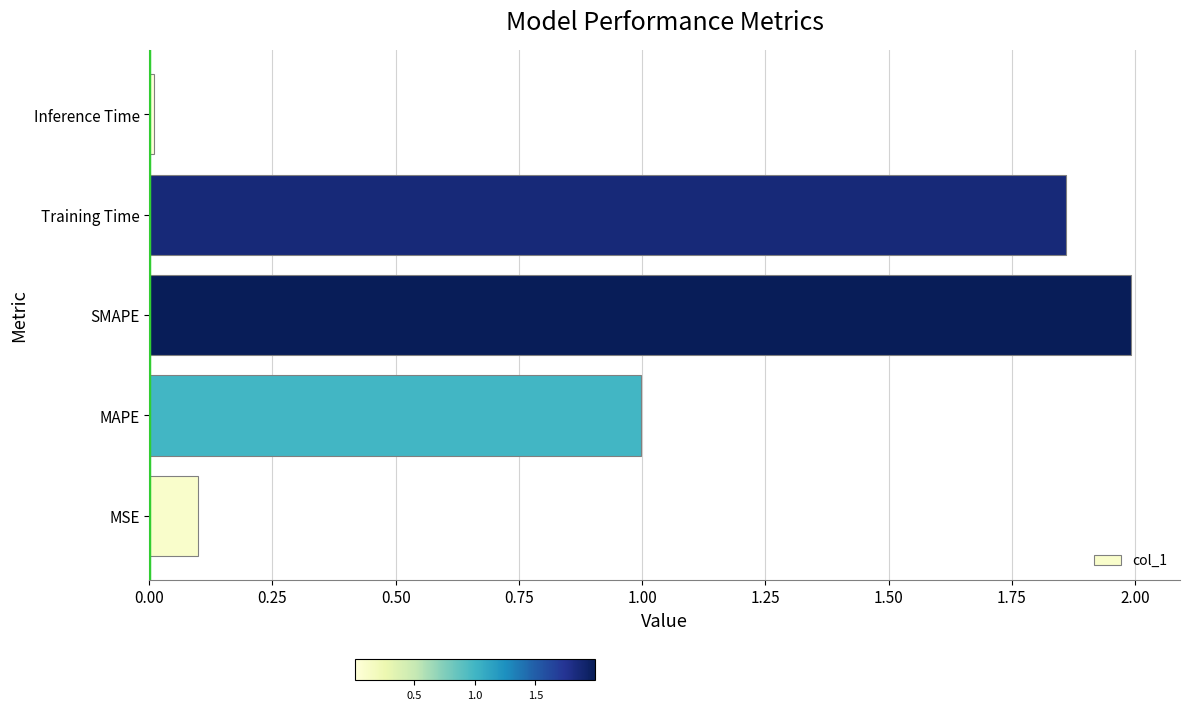

List the labels in order of value, largest first.

SMAPE, Training Time, MAPE, MSE, Inference Time